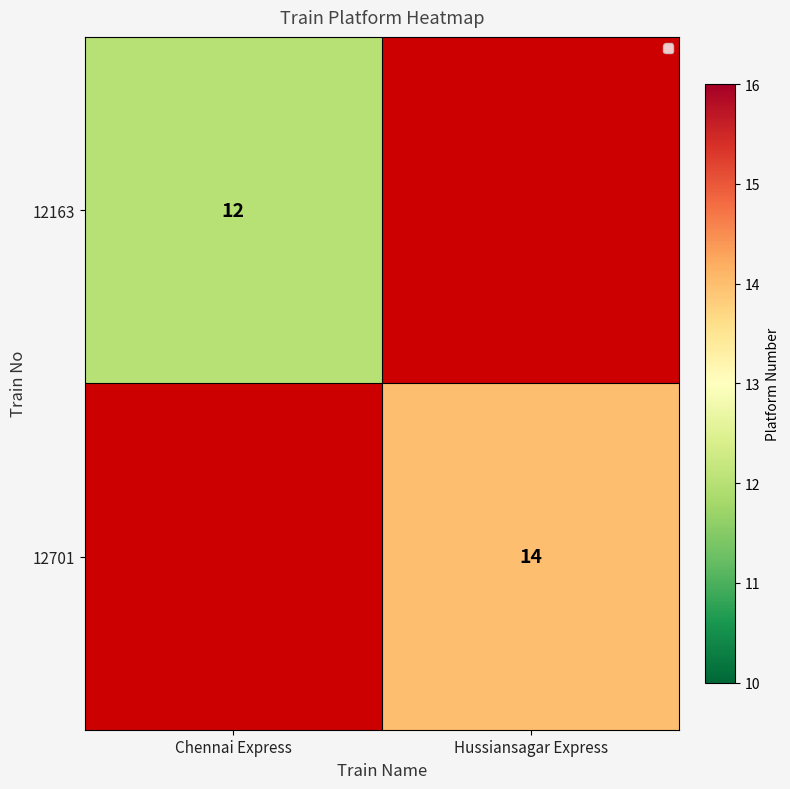

Is the value of 12163 at Chennai Express greater than the value of 12701 at Hussiansagar Express?

No